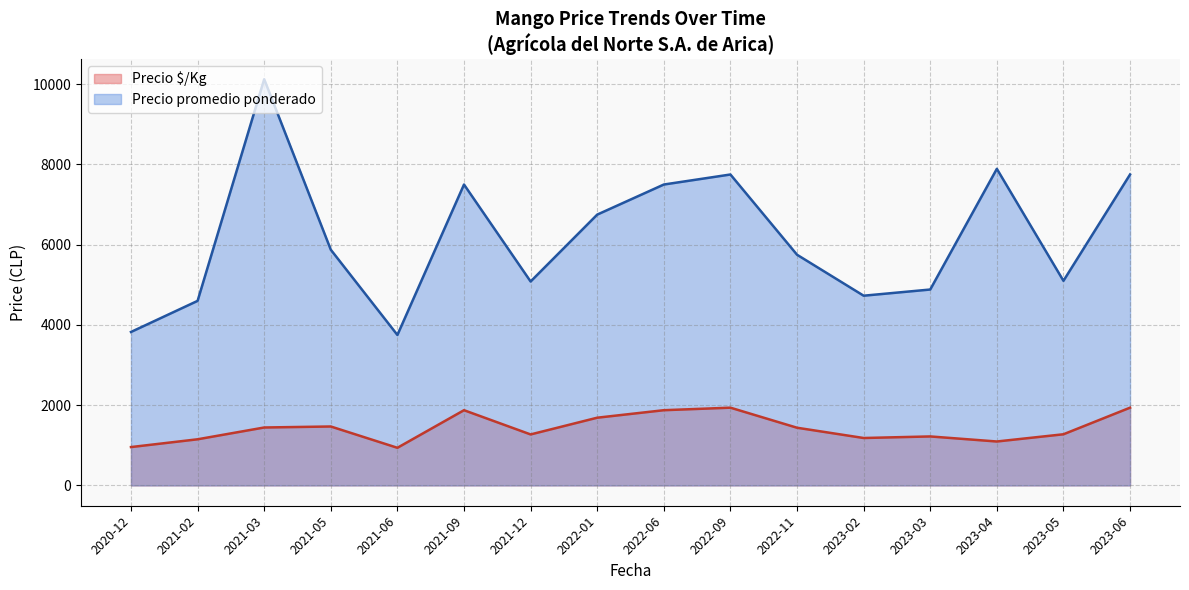

Which series has the largest total across all categories?

Precio promedio ponderado